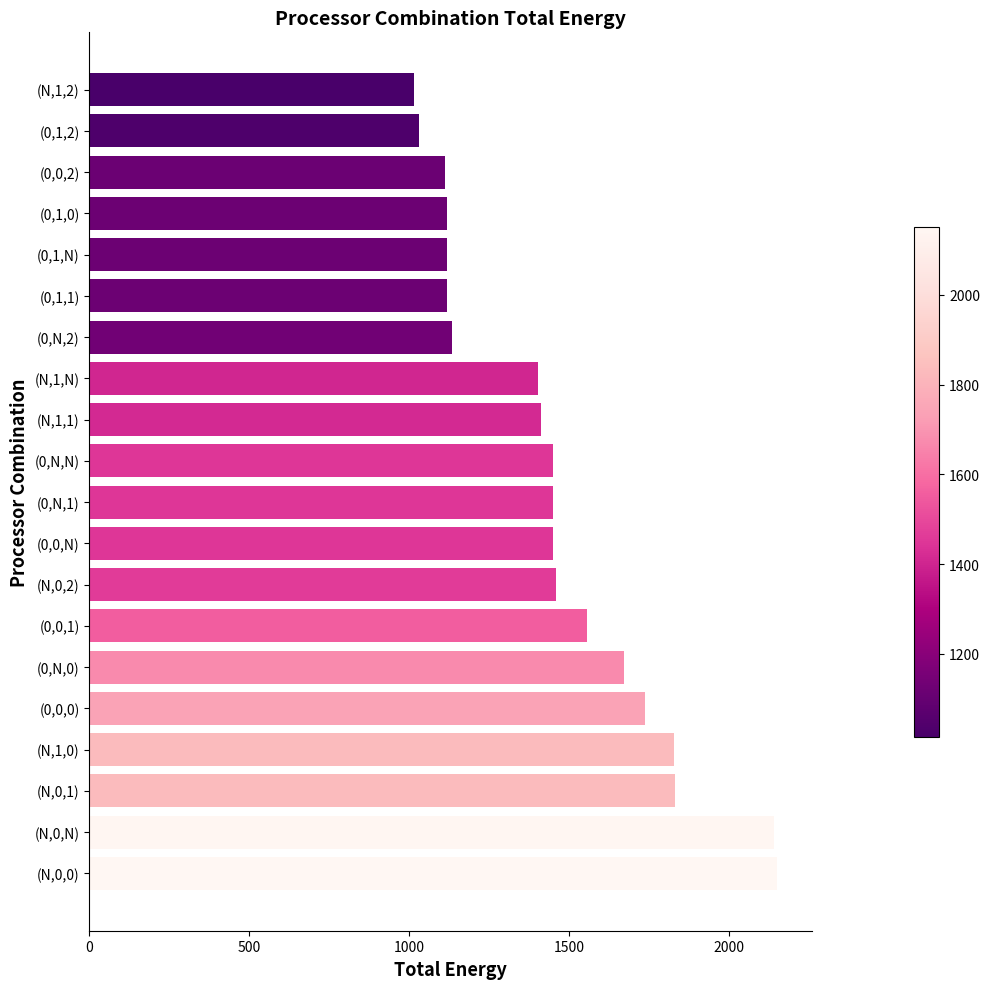

What is the ratio of the value at (N,1,0) to the value at (N,0,2)?

1.3